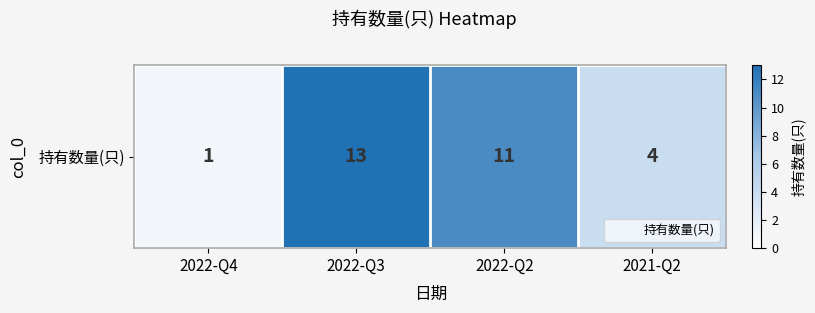

Rank the categories by value from highest to lowest.

2022-Q3, 2022-Q2, 2021-Q2, 2022-Q4